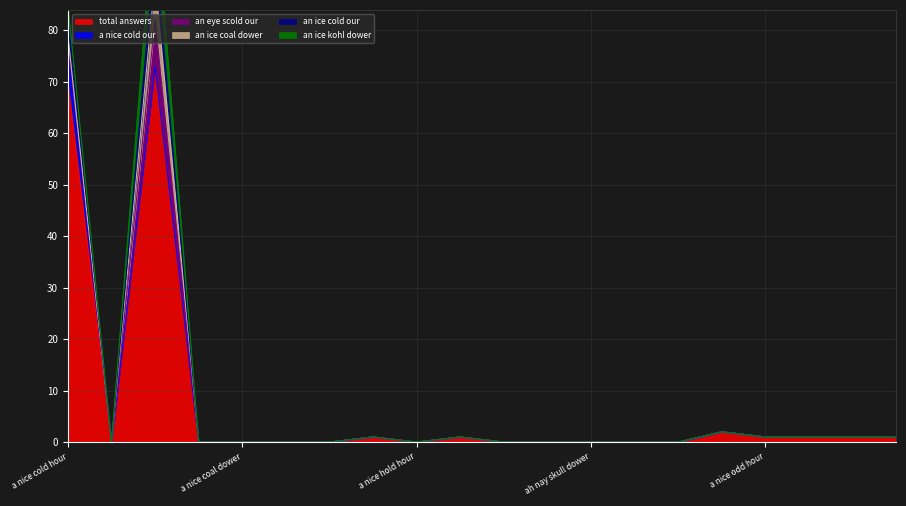

Which series has the largest total across all categories?

total answers